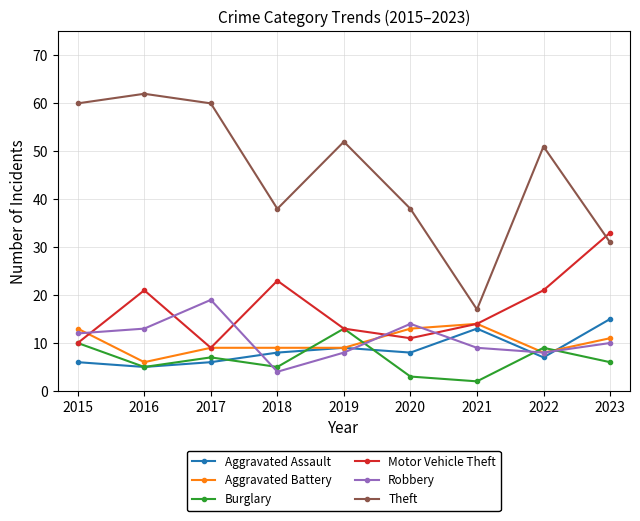

Reading left to right, what are all the values shown in this chart?

Aggravated Assault: 2015=6	2016=5	2017=6	2018=8	2019=9	2020=8	2021=13	2022=7	2023=15
Aggravated Battery: 2015=13	2016=6	2017=9	2018=9	2019=9	2020=13	2021=14	2022=8	2023=11
Burglary: 2015=10	2016=5	2017=7	2018=5	2019=13	2020=3	2021=2	2022=9	2023=6
Motor Vehicle Theft: 2015=10	2016=21	2017=9	2018=23	2019=13	2020=11	2021=14	2022=21	2023=33
Robbery: 2015=12	2016=13	2017=19	2018=4	2019=8	2020=14	2021=9	2022=8	2023=10
Theft: 2015=60	2016=62	2017=60	2018=38	2019=52	2020=38	2021=17	2022=51	2023=31